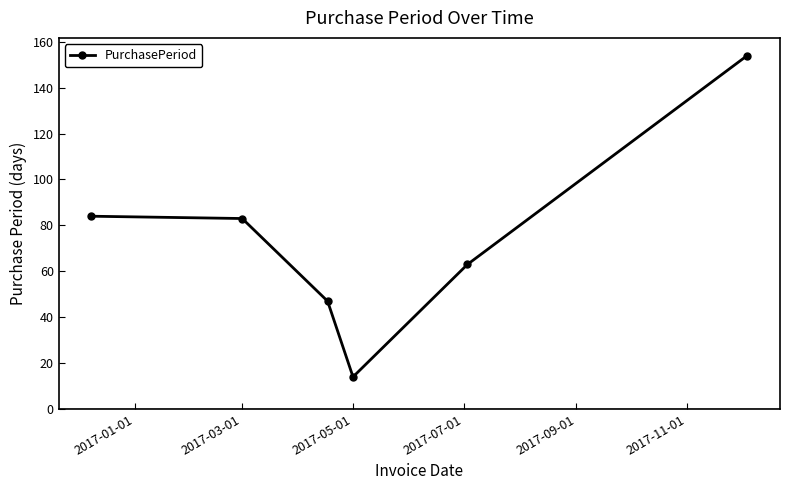

What is the difference between the second highest and second lowest values?

37